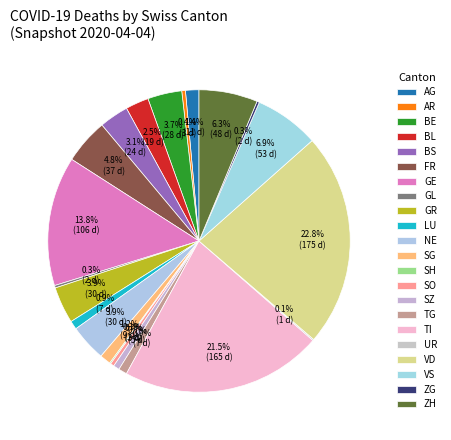

To the nearest percent, what is the combined percentage of BS and VS?

10%